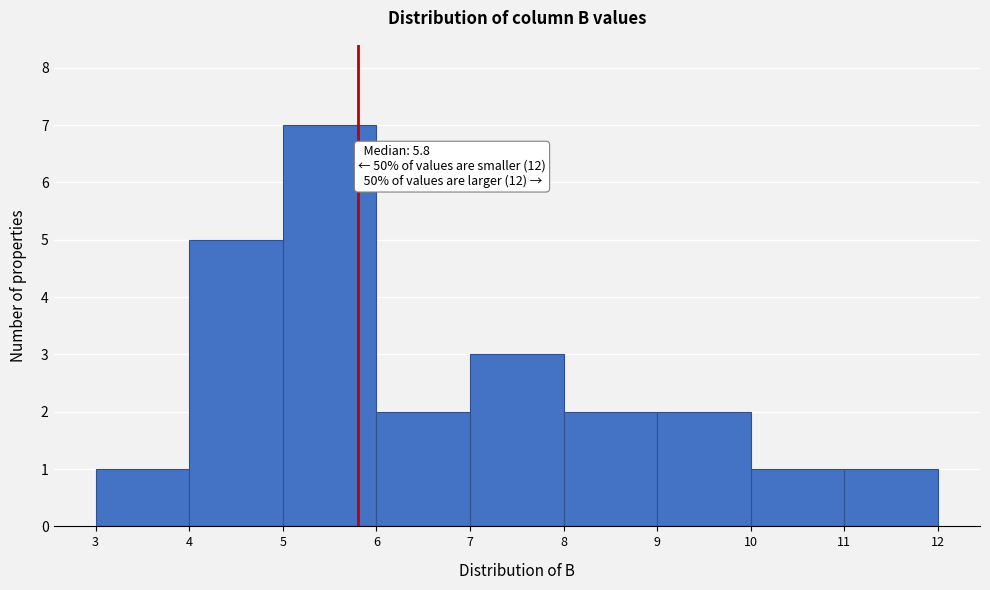

Over which range of the x-axis is the bar tallest?

5 to 6